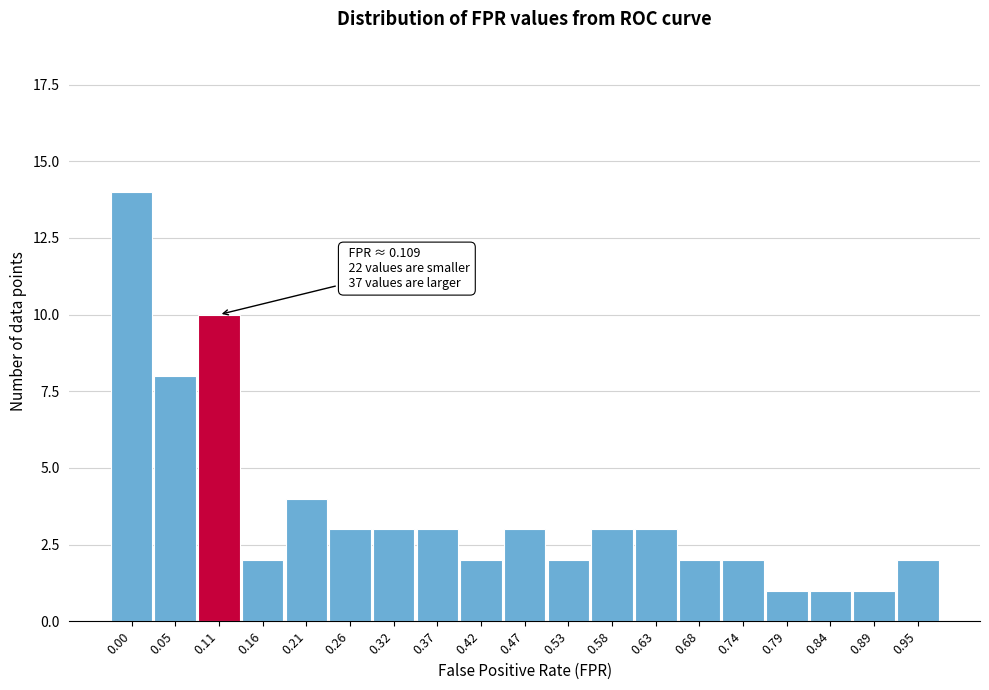

Reading left to right, extract all data points from this chart.

14	8	10	2	4	3	3	3	2	3	2	3	3	2	2	1	1	1	2